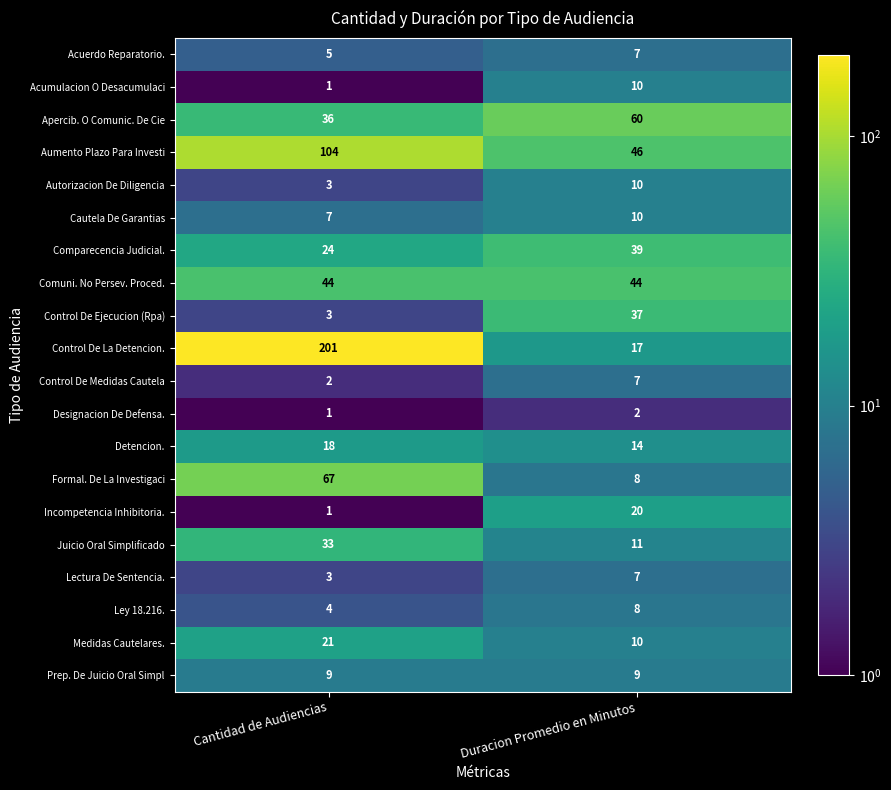

How many series are shown in this chart?

20